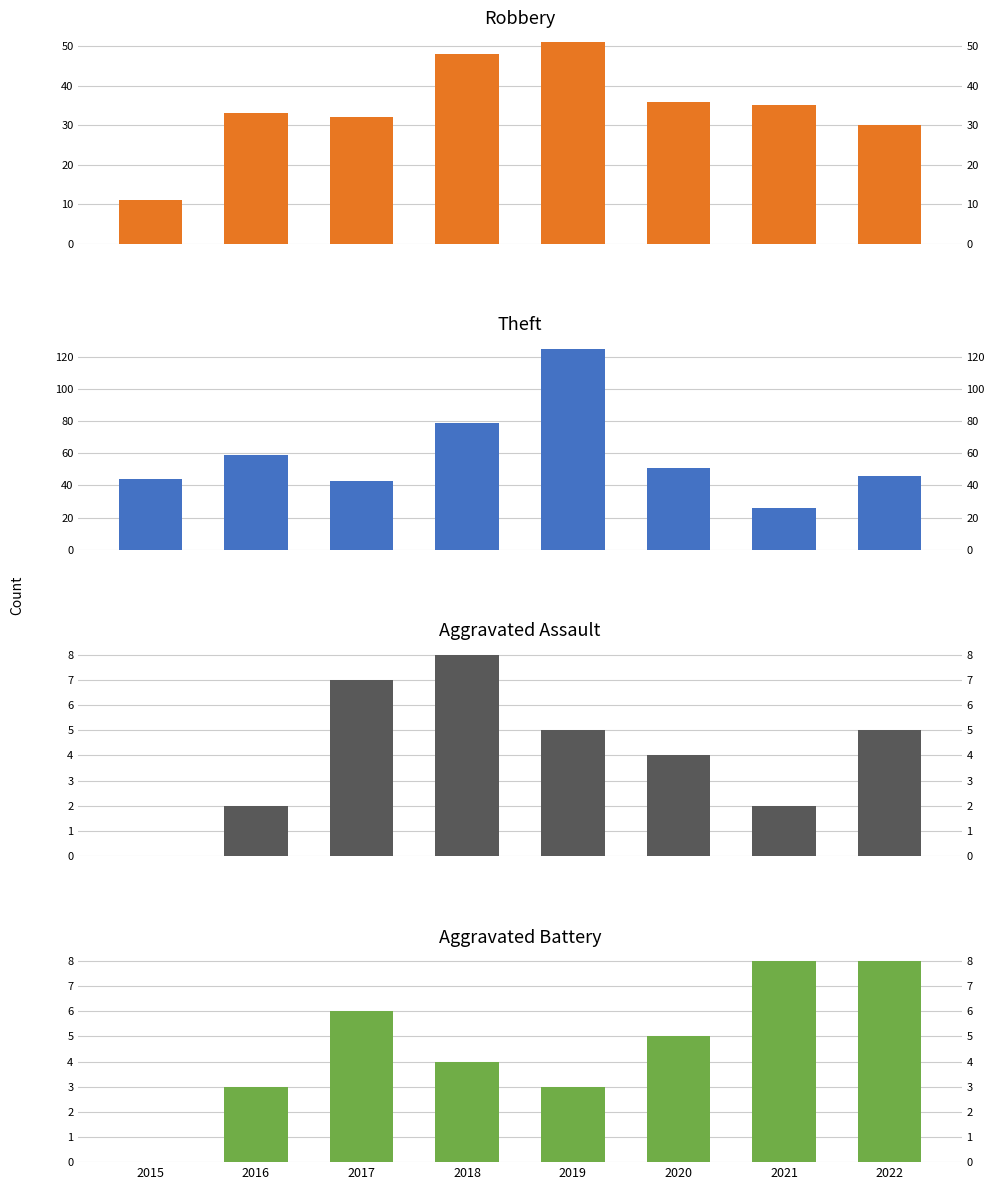

Which category has the lowest value in the Aggravated Assault series?

2015